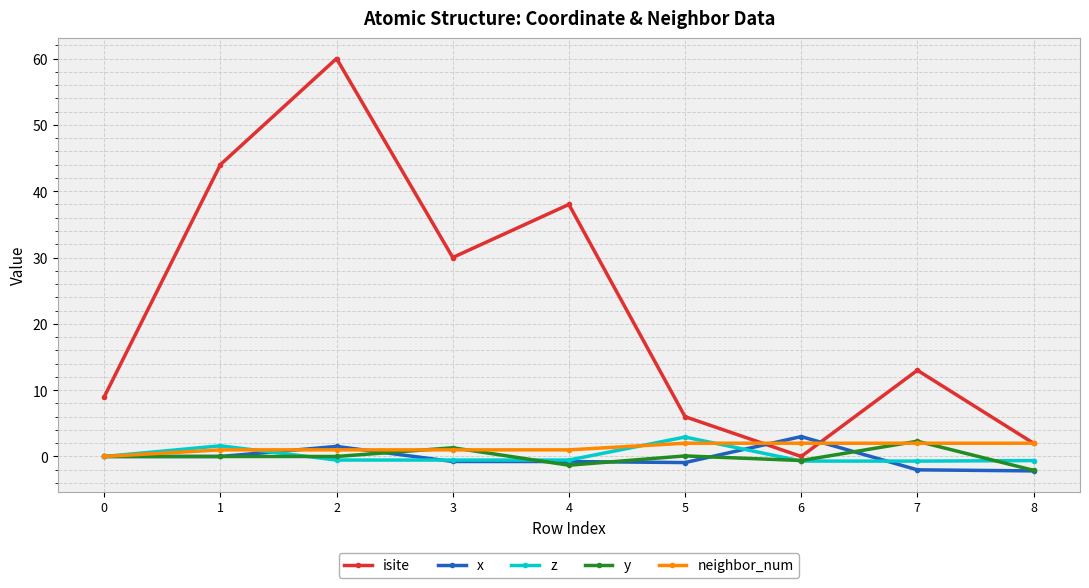

What is the total value across all series at 5?

10.1